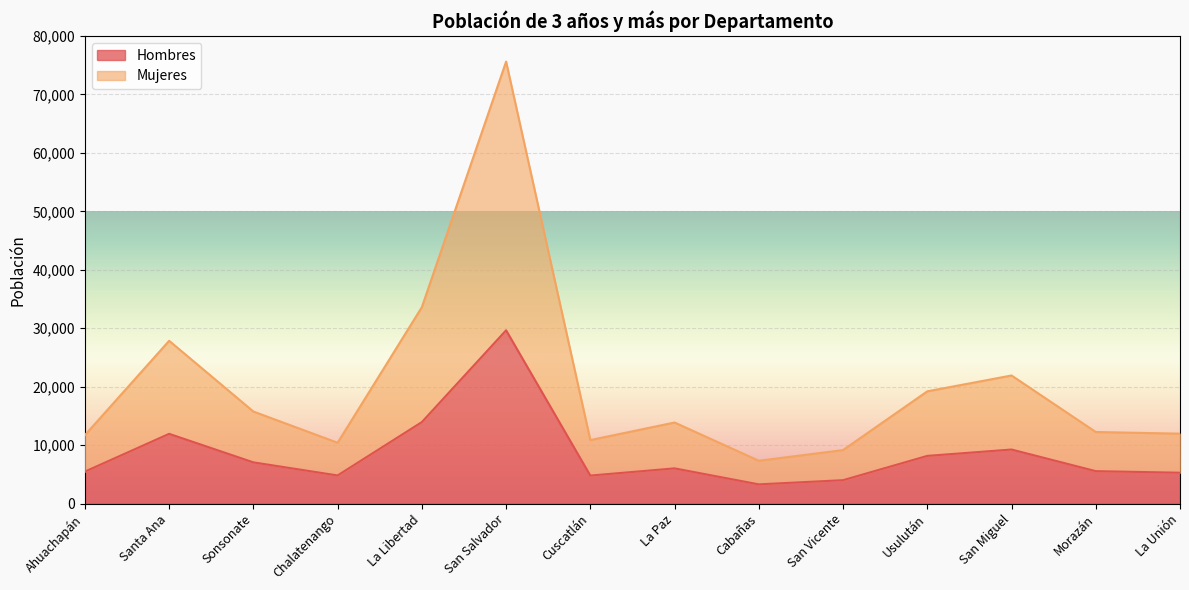

What are all the series names shown in the legend?

Hombres, Mujeres